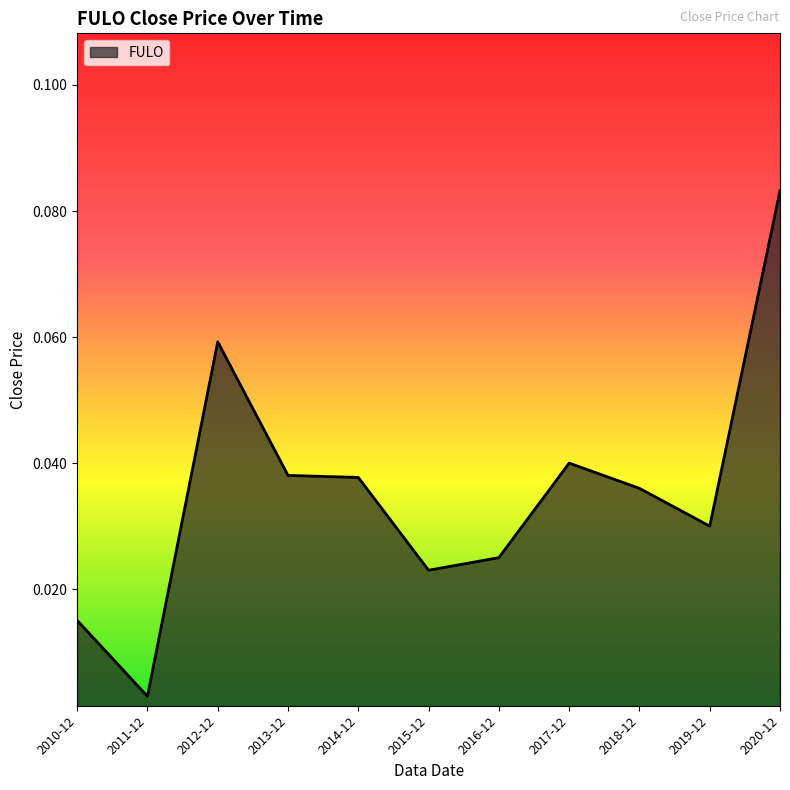

How many categories are shown in the chart?

11